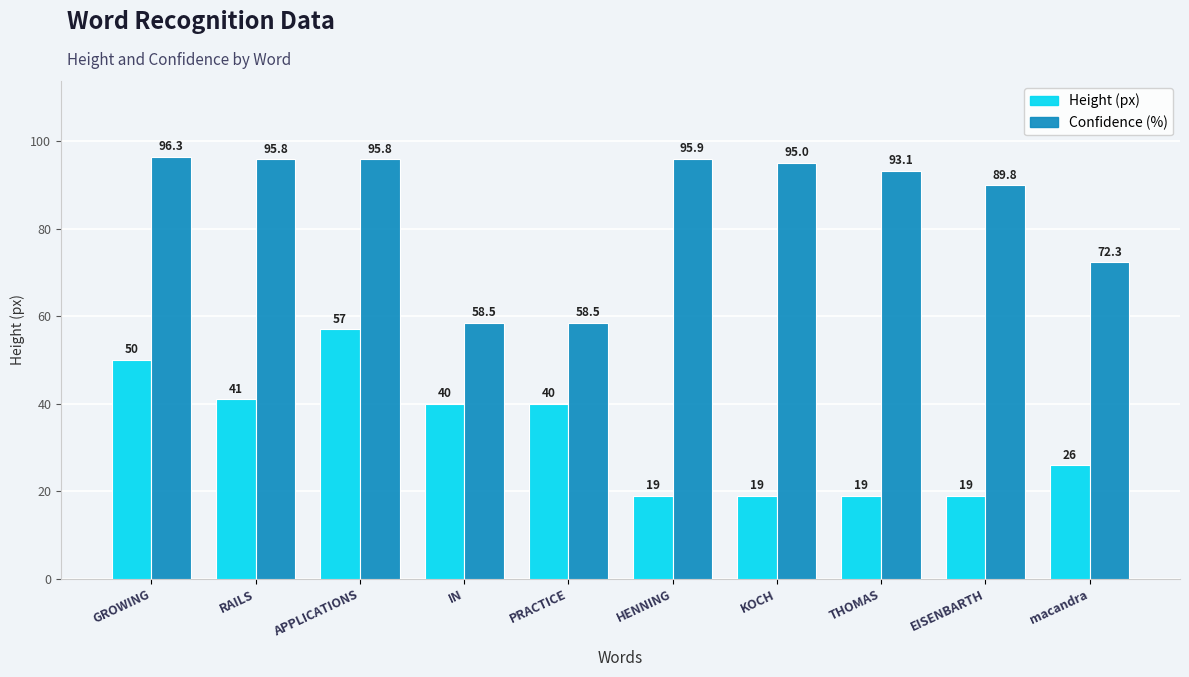

What is the label of the 3rd bar from the right?

THOMAS